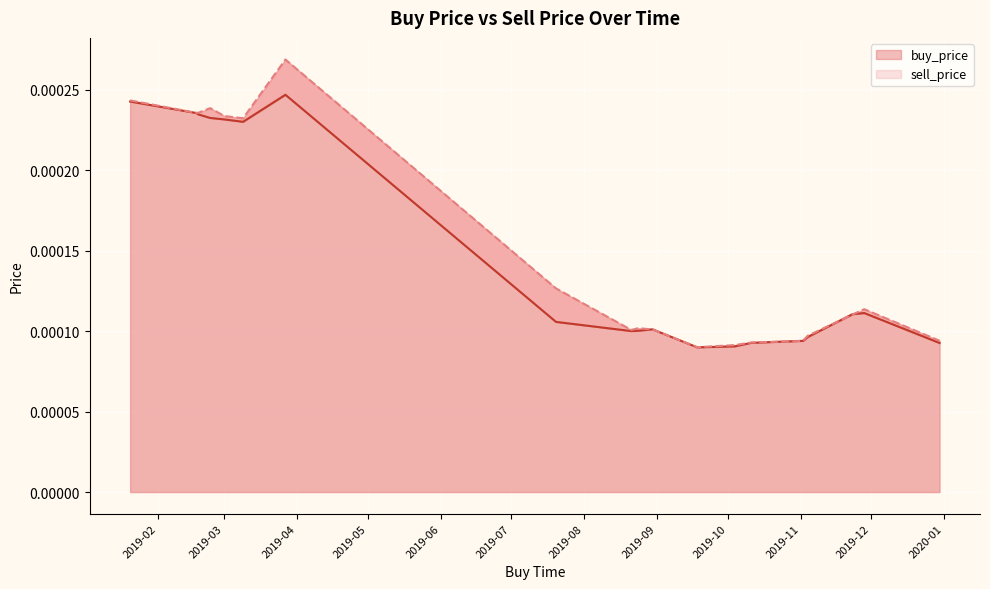

Which series has the widest spread of values?

sell_price